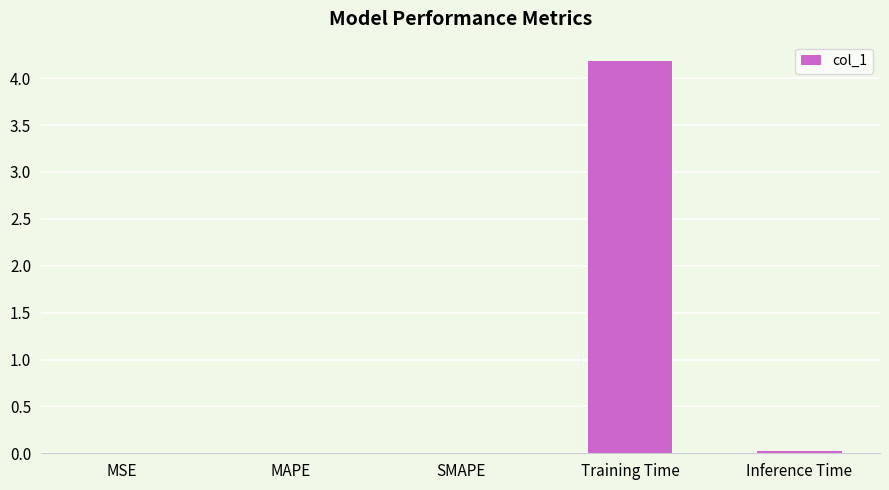

What value does the data have at Training Time?

4.2